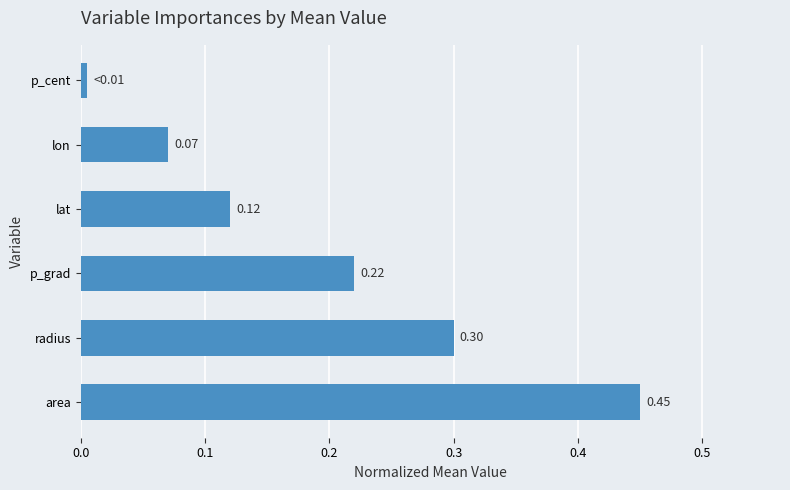

What is the difference between the values at p_cent and radius?

0.3